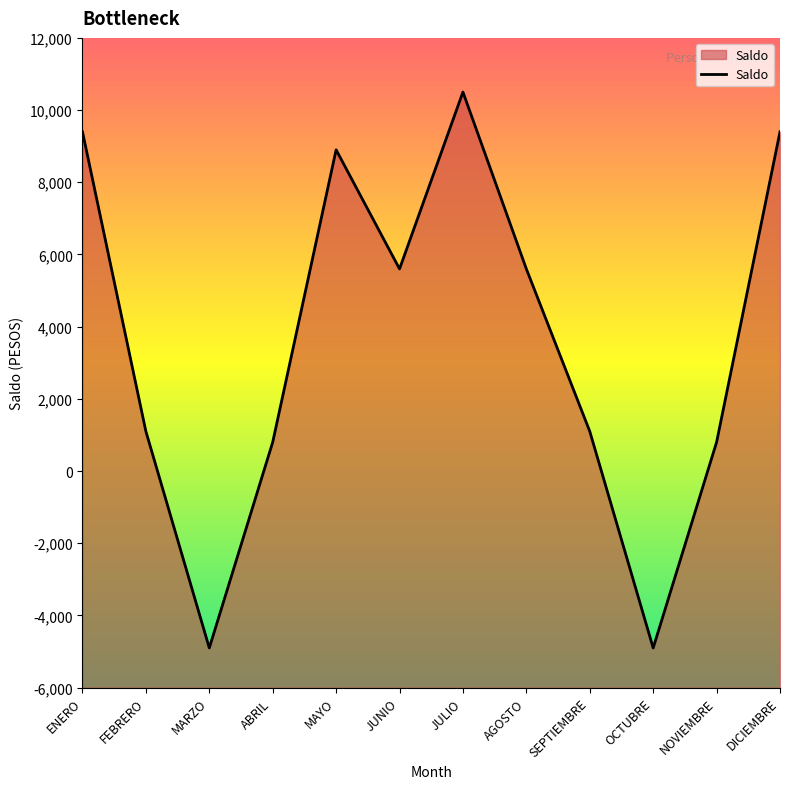

Is it true that the value at SEPTIEMBRE is 653?

False